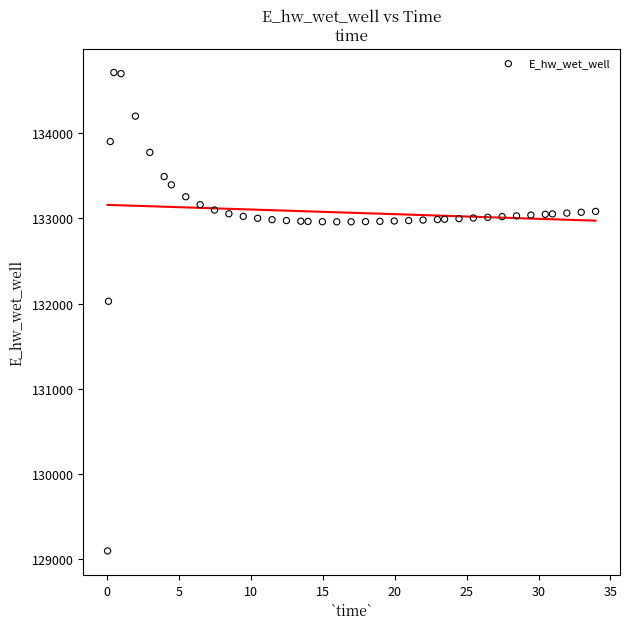

What Y value in the scatter plot is closest to 131904?

132026.7